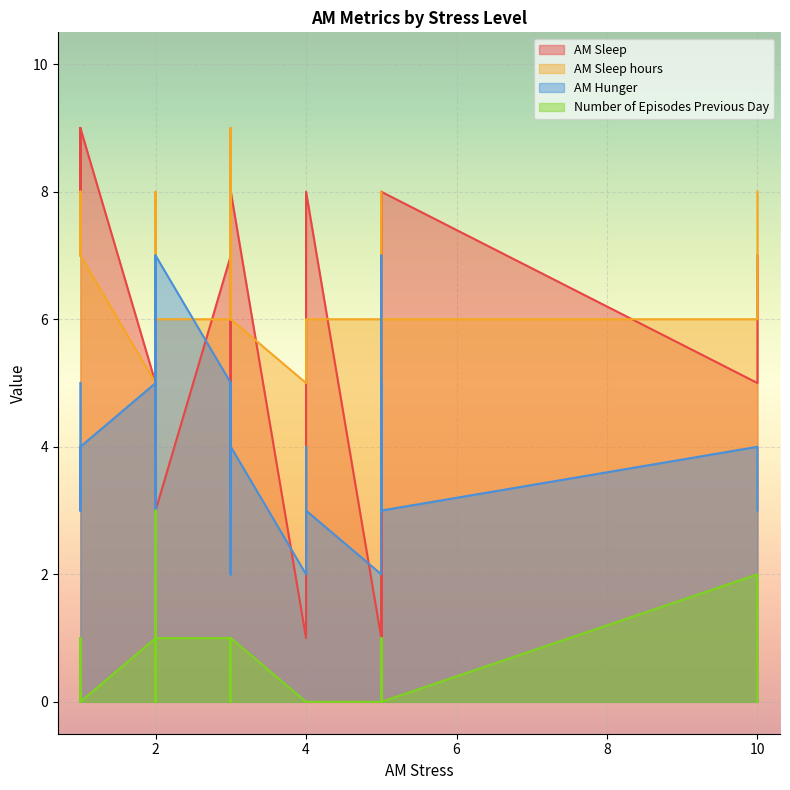

What are all the series names shown in the legend?

AM Sleep, AM Sleep hours, AM Hunger, Number of Episodes Previous Day